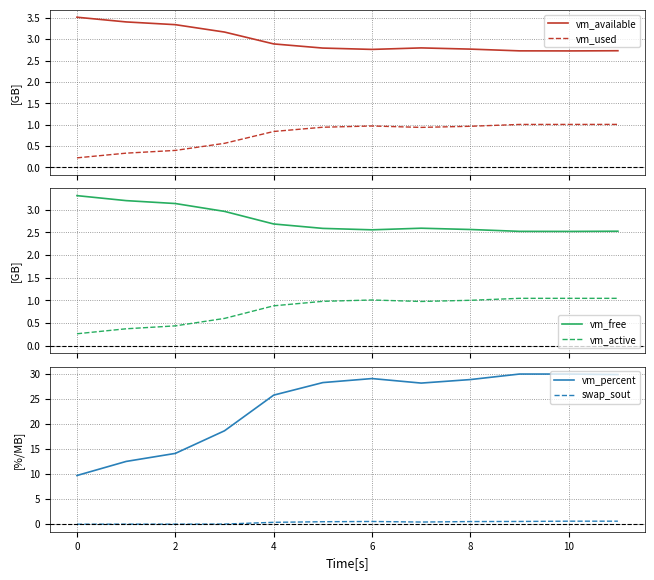

What is the minimum value for vm_percent?

9.7